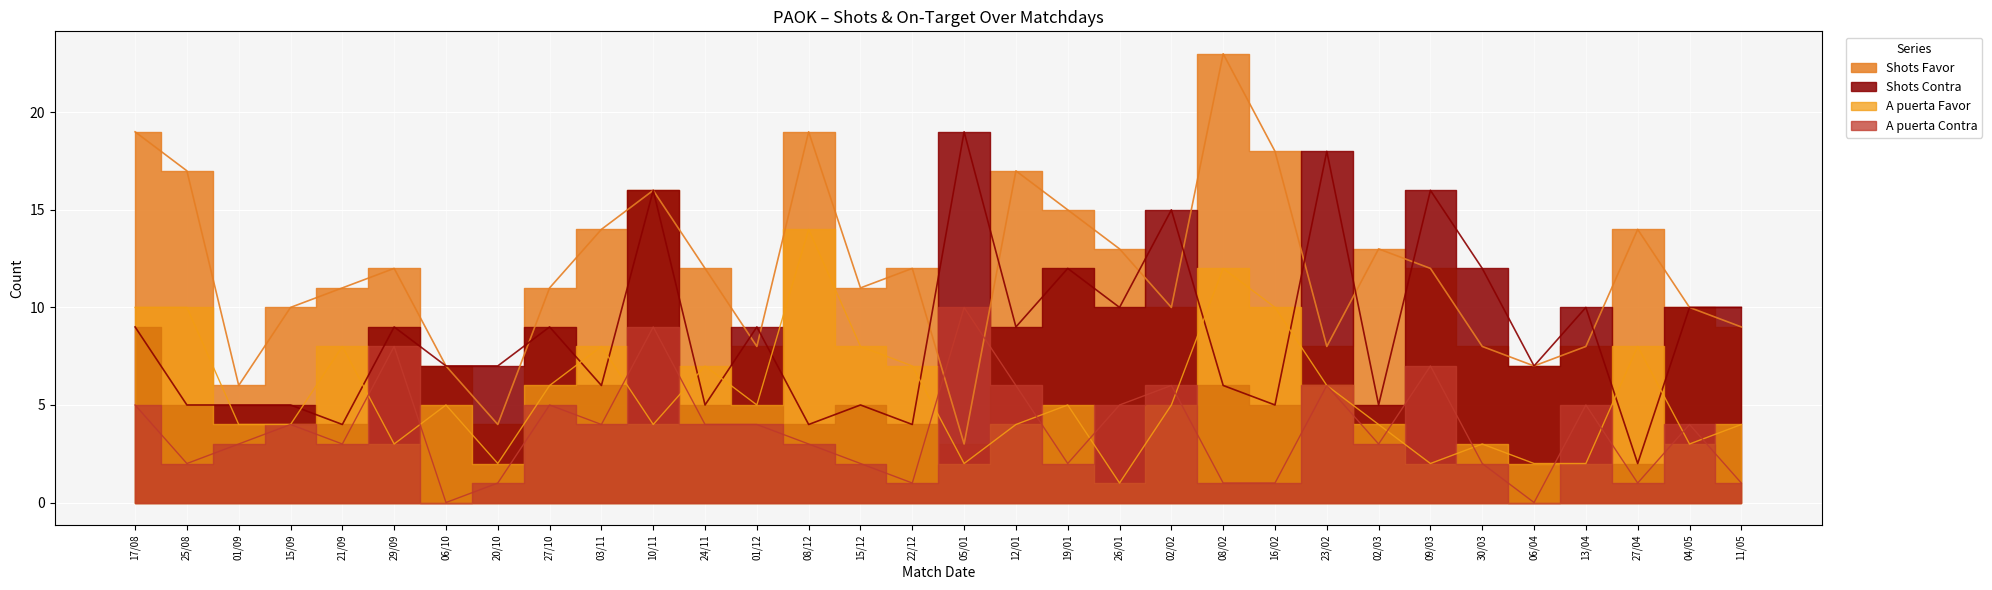

At which category is the sum across all series the highest?

10/11